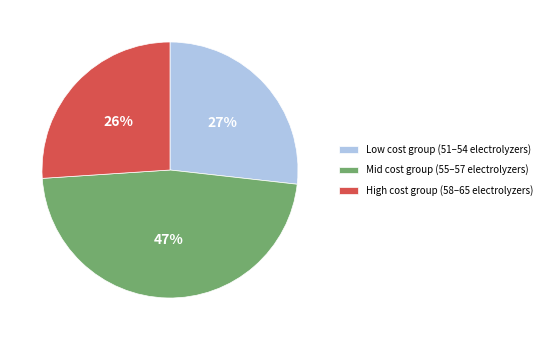

Which category has the smallest portion of the pie?

High cost group (58–65 electrolyzers)